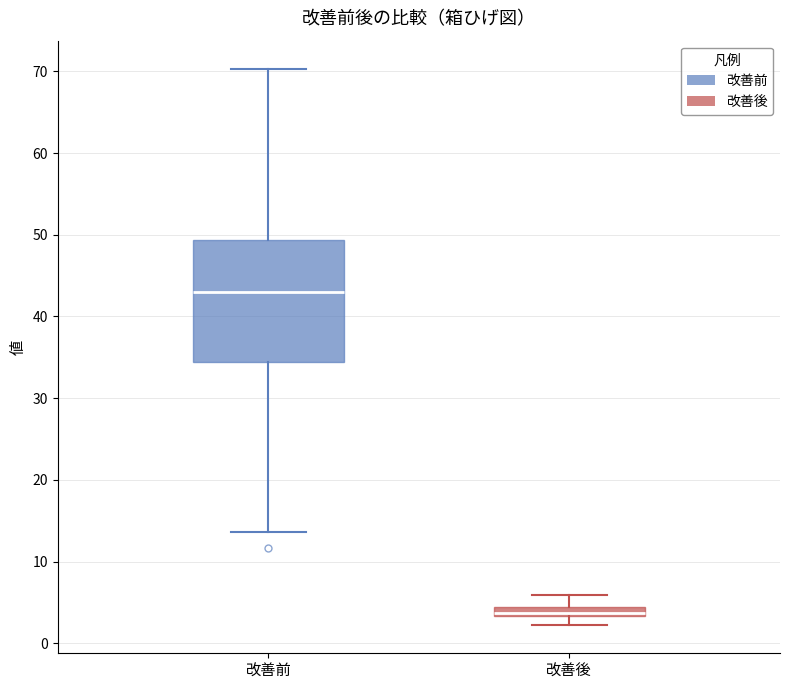

Where does the upper whisker of the box for 改善後 end on the y-axis? The values are not printed on the chart, so give them approximately, as read against the axis.

6